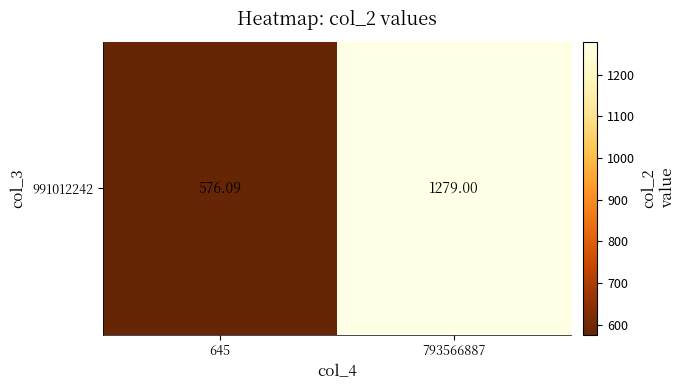

What is the sum of all values?

1855.1